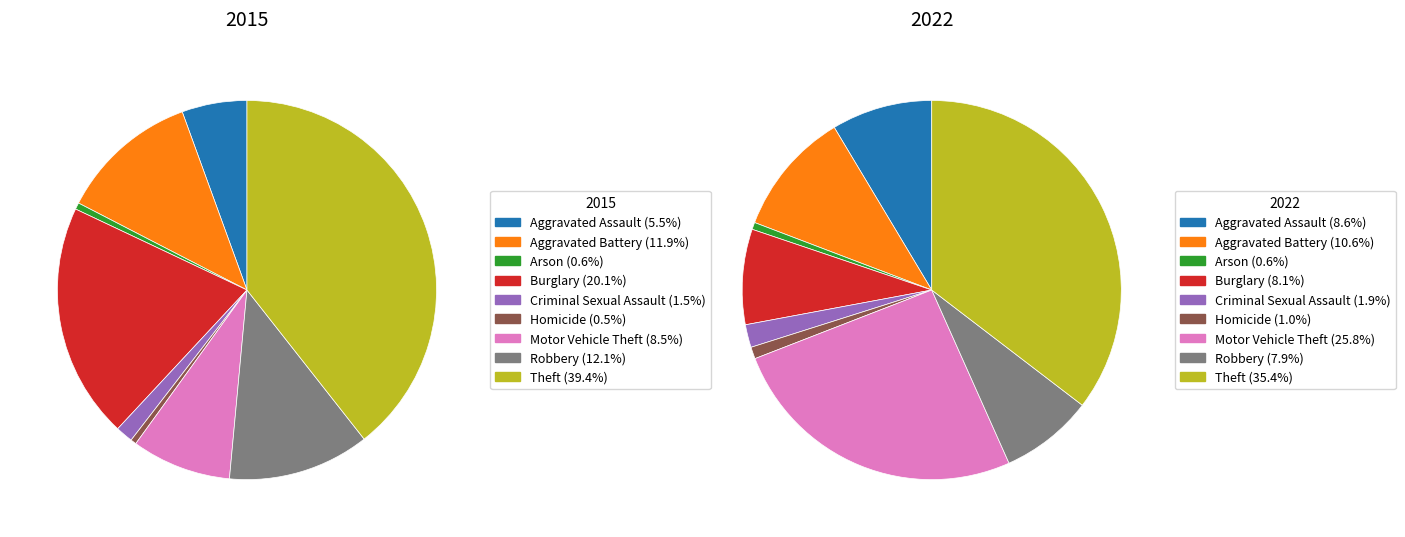

Is Aggravated Assault the majority of the pie?

No